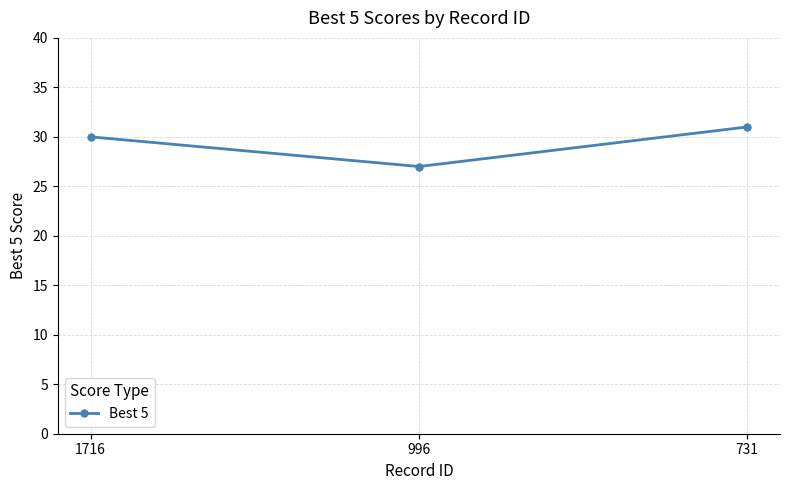

Count the number of categories in the chart.

3